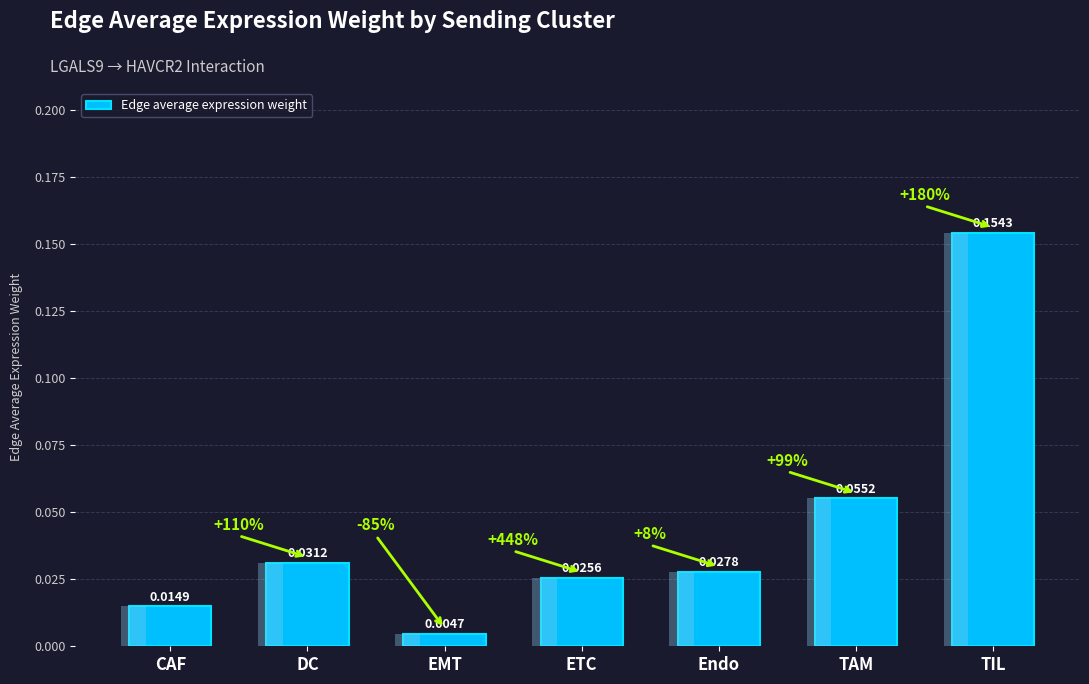

What is the label of the 5th bar from the right?

EMT